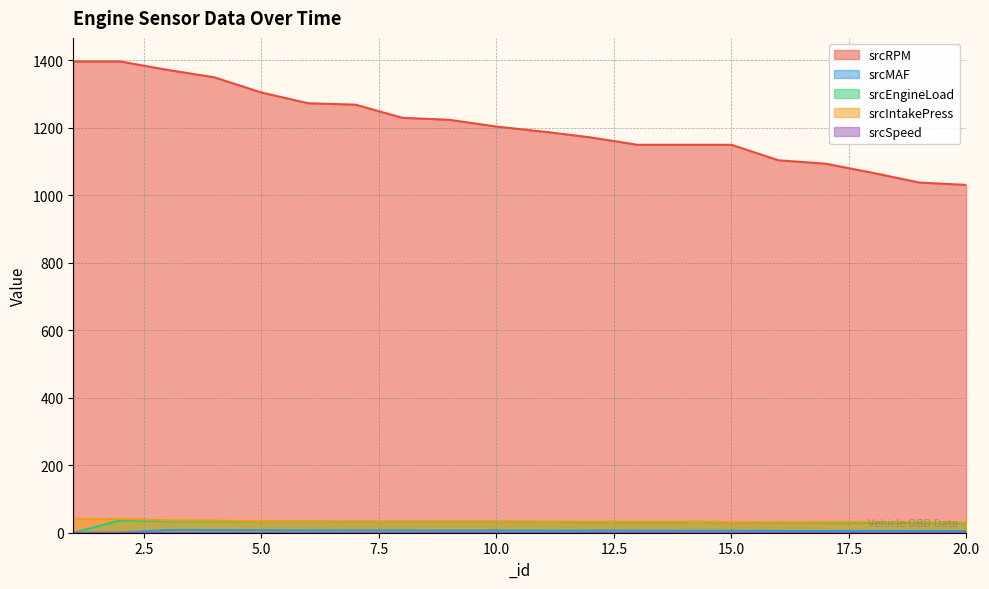

What is the difference between the maximum and second lowest values in the srcRPM series?

359.0